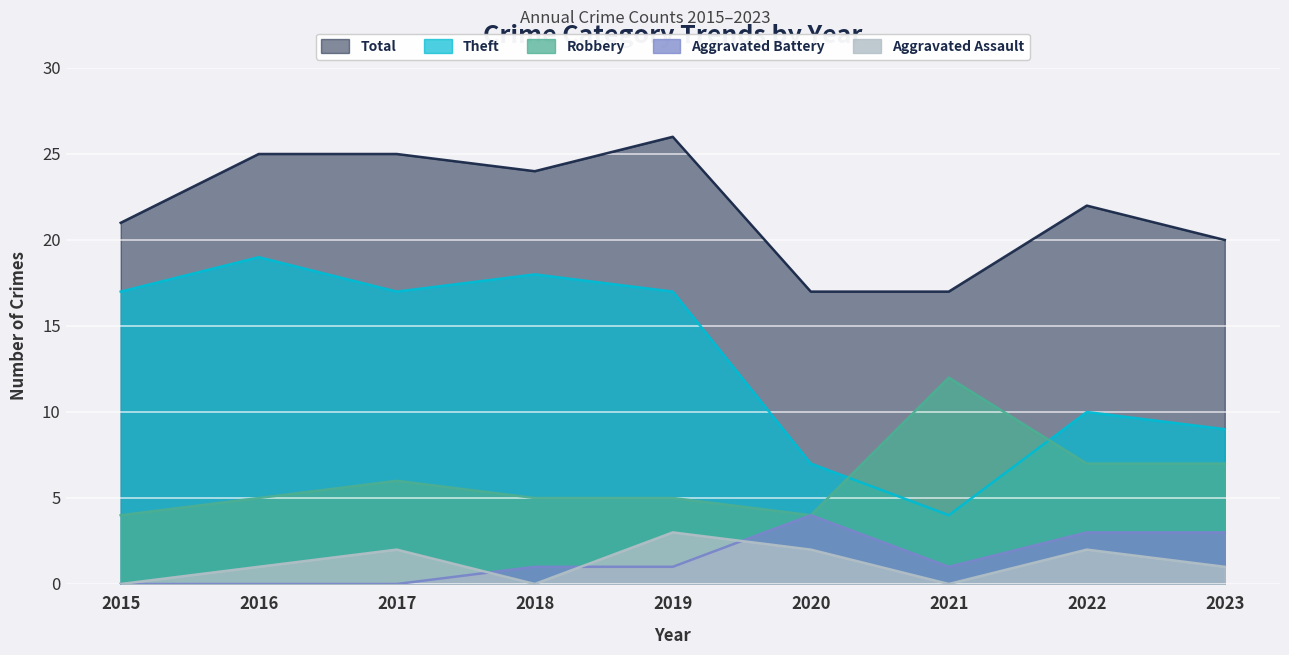

In Robbery, how many points are higher than both neighbors (excluding endpoints)?

2